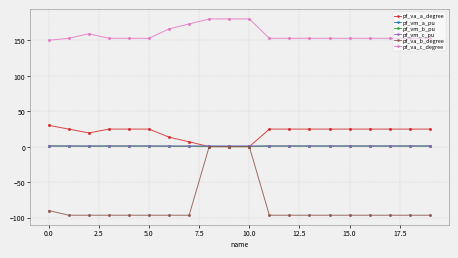

What is the sum of all pf_vm_c_pu values?

16.3